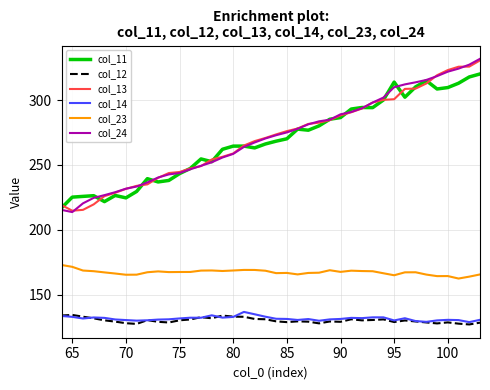

How many categories are shown in the chart?

40